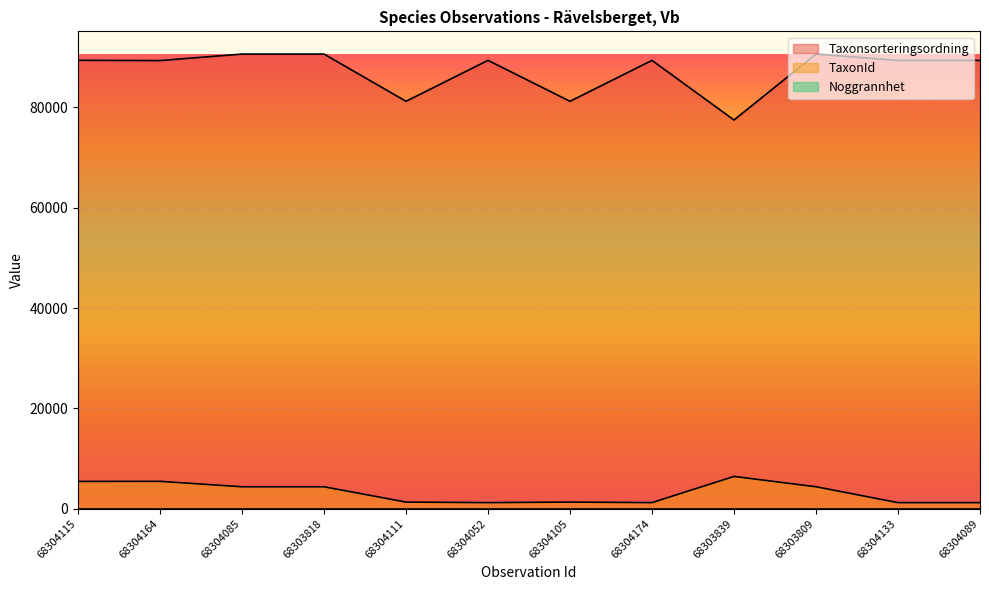

Is the value of Taxonsorteringsordning at 68304085 greater than the value of TaxonId at 68303818?

Yes